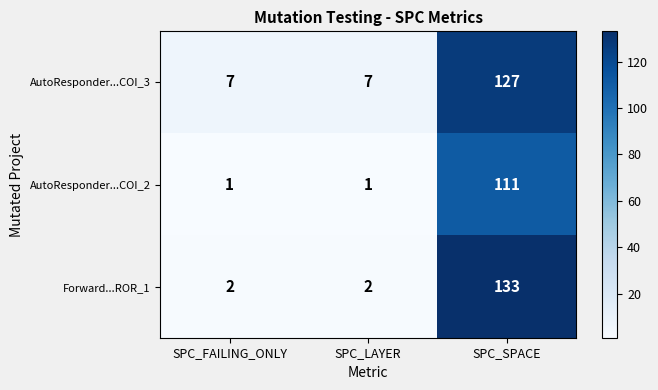

What is the greatest value displayed?

133